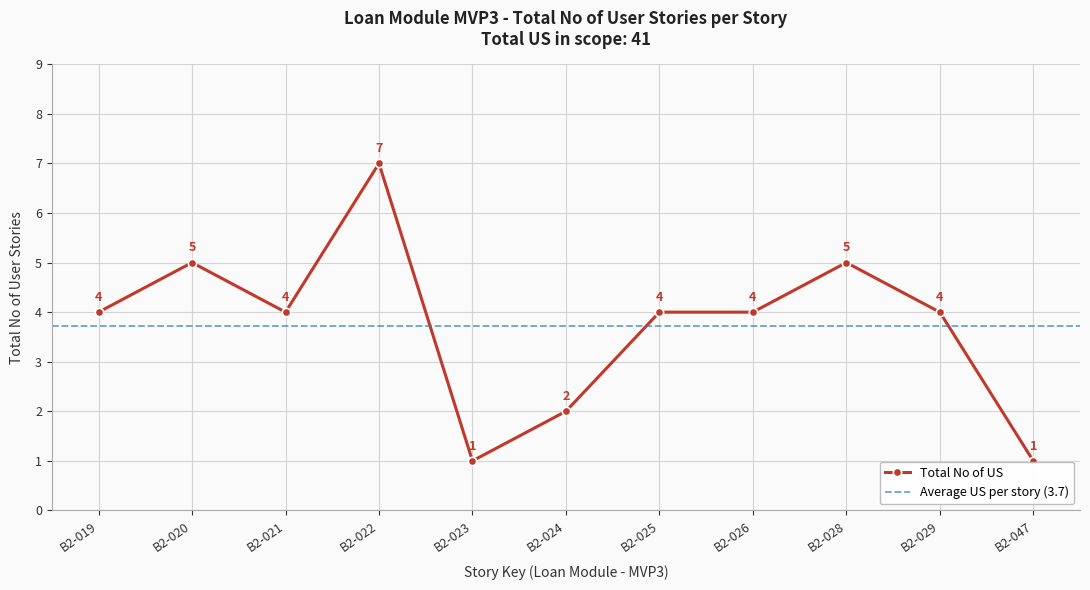

How many data points are less than 4?

3